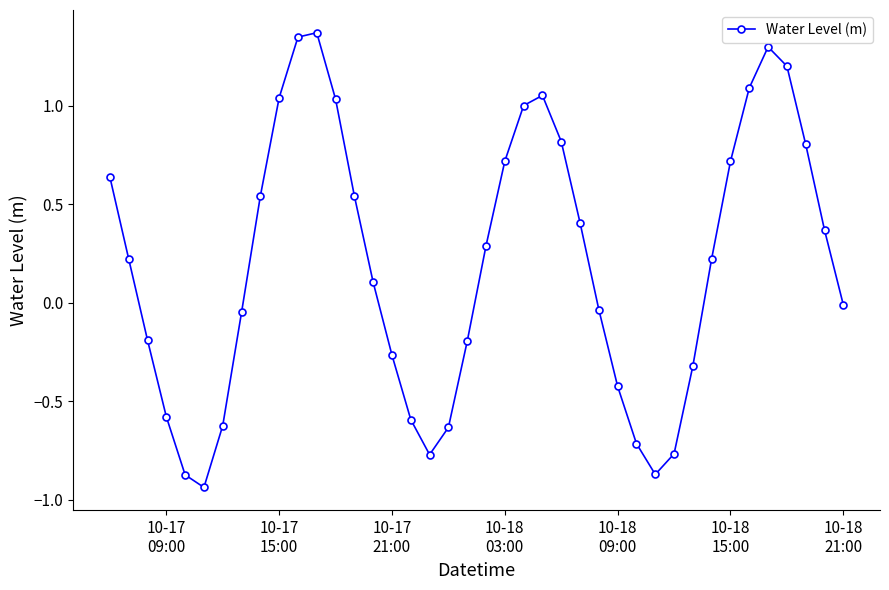

What is the value of the 3rd point from the left?

-0.2